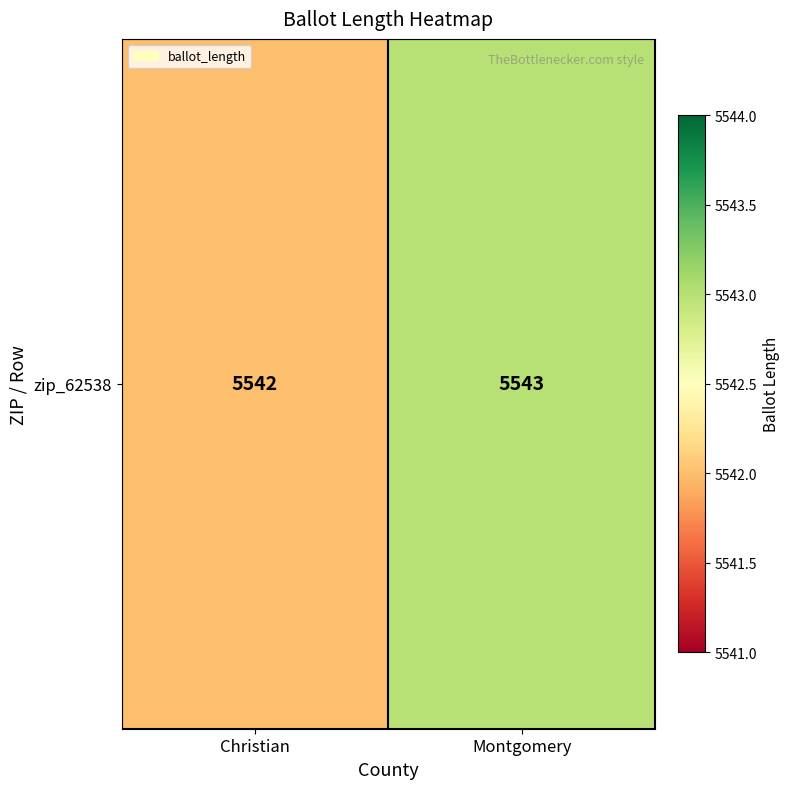

What is the greatest value displayed?

5543